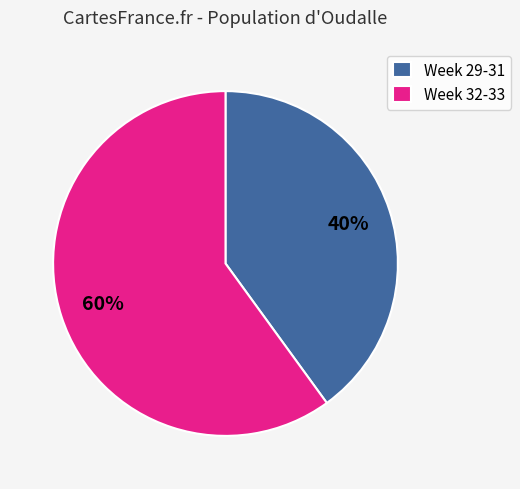

Which category has the smallest portion of the pie?

Week 29-31